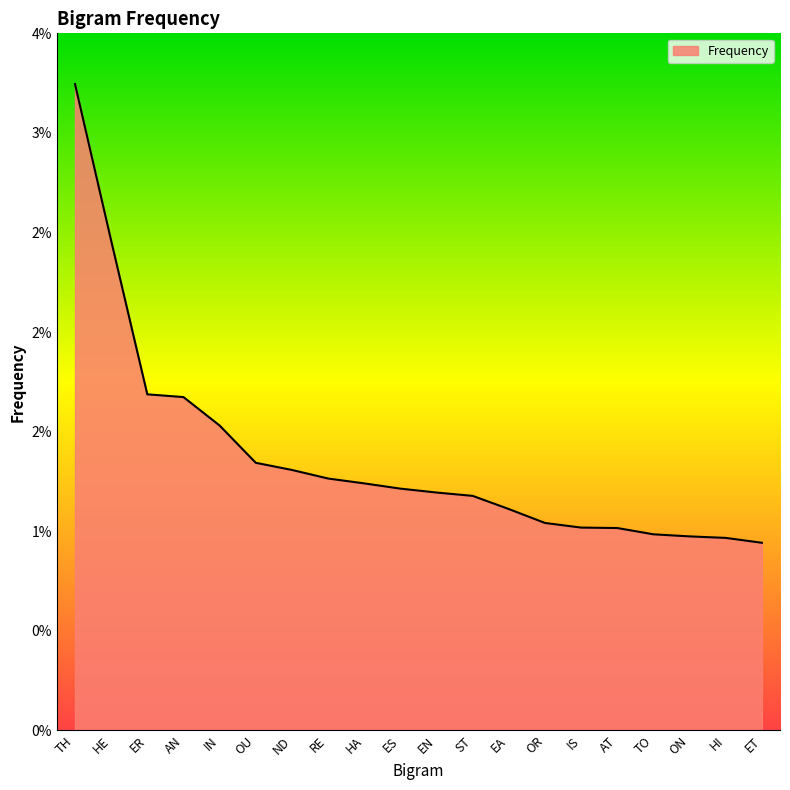

The chart shows a value of 0.0 at ER. True or false?

False